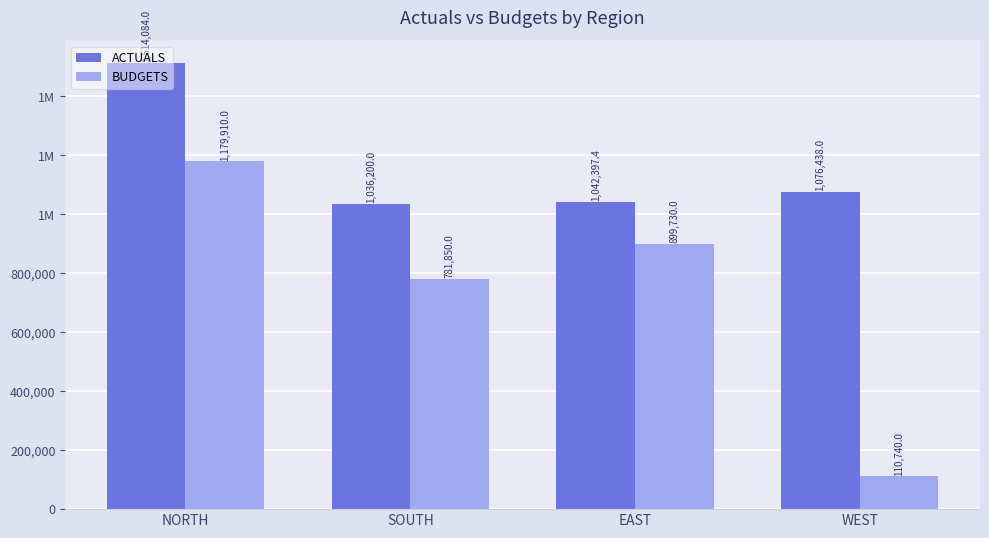

What are all the series names shown in the legend?

ACTUALS, BUDGETS